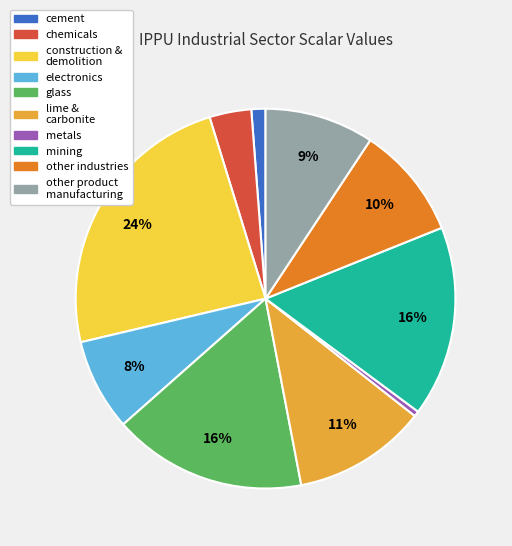

To the nearest percent, what is the average slice percentage?

10%